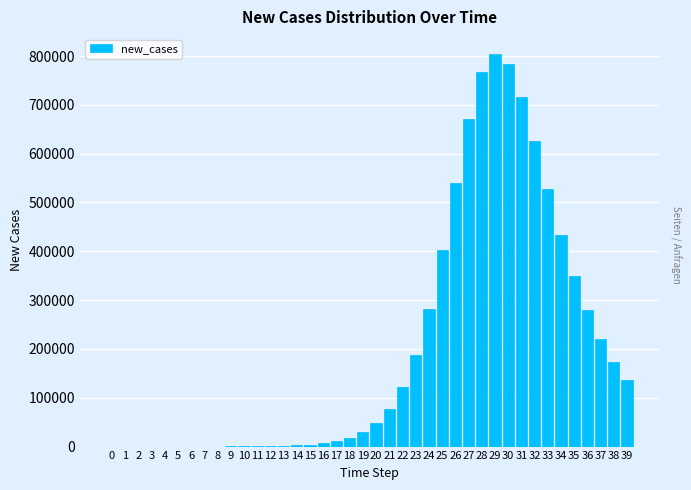

What is the greatest value displayed?

804612.6